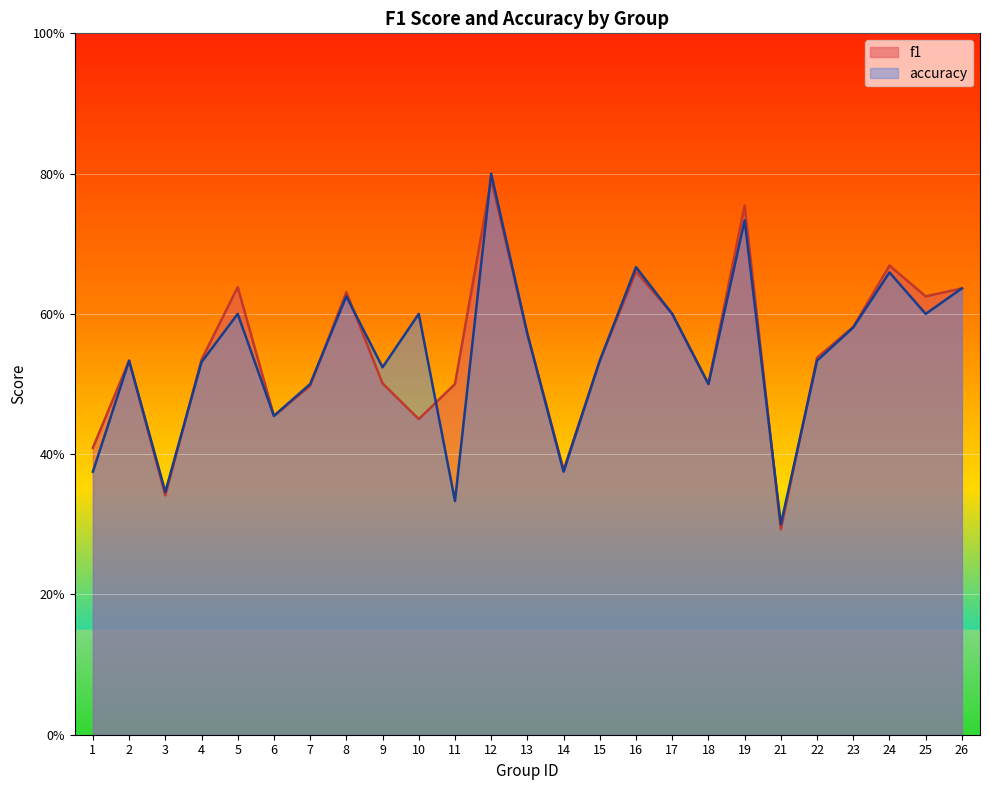

At which category does accuracy reach its first local peak?

2